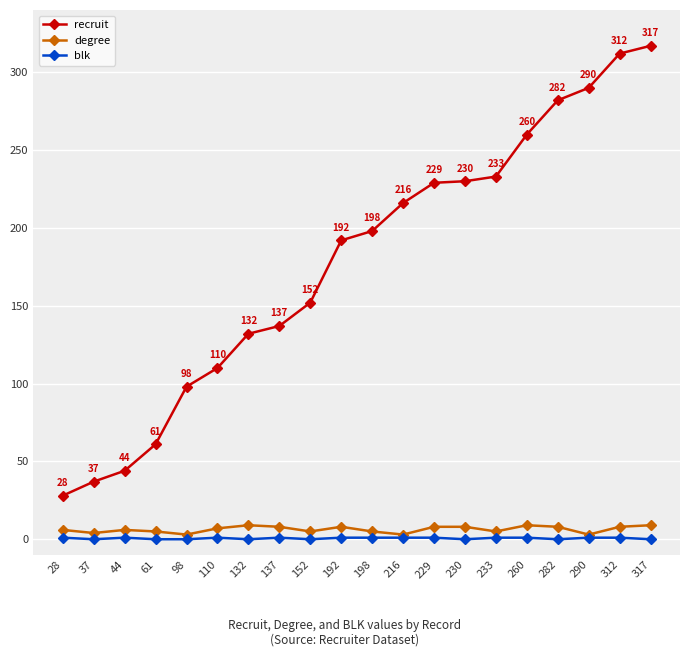

At how many categories does at least one series exceed 26?

20